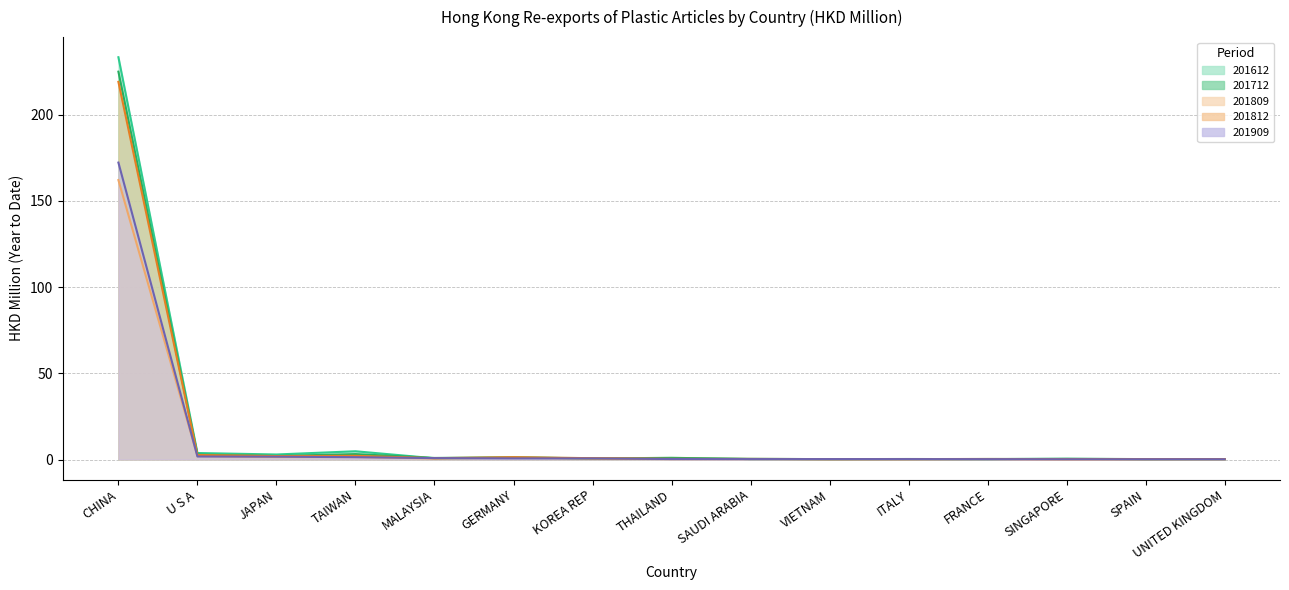

The value of 201809 at SINGAPORE is 0.2. True or false?

True